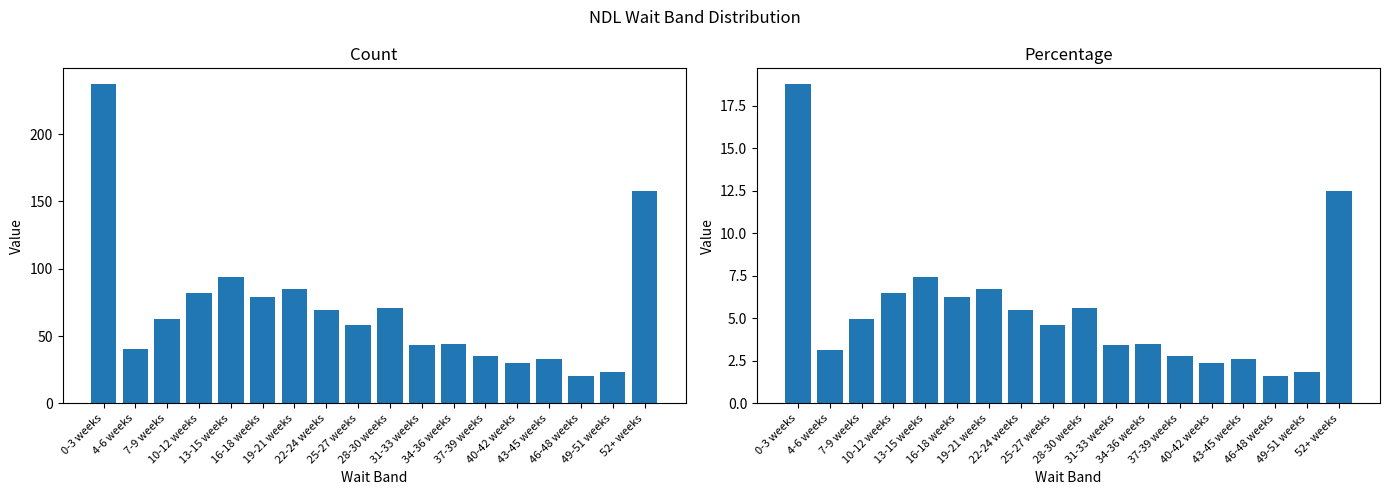

What is the sum of all count values?

1264.0